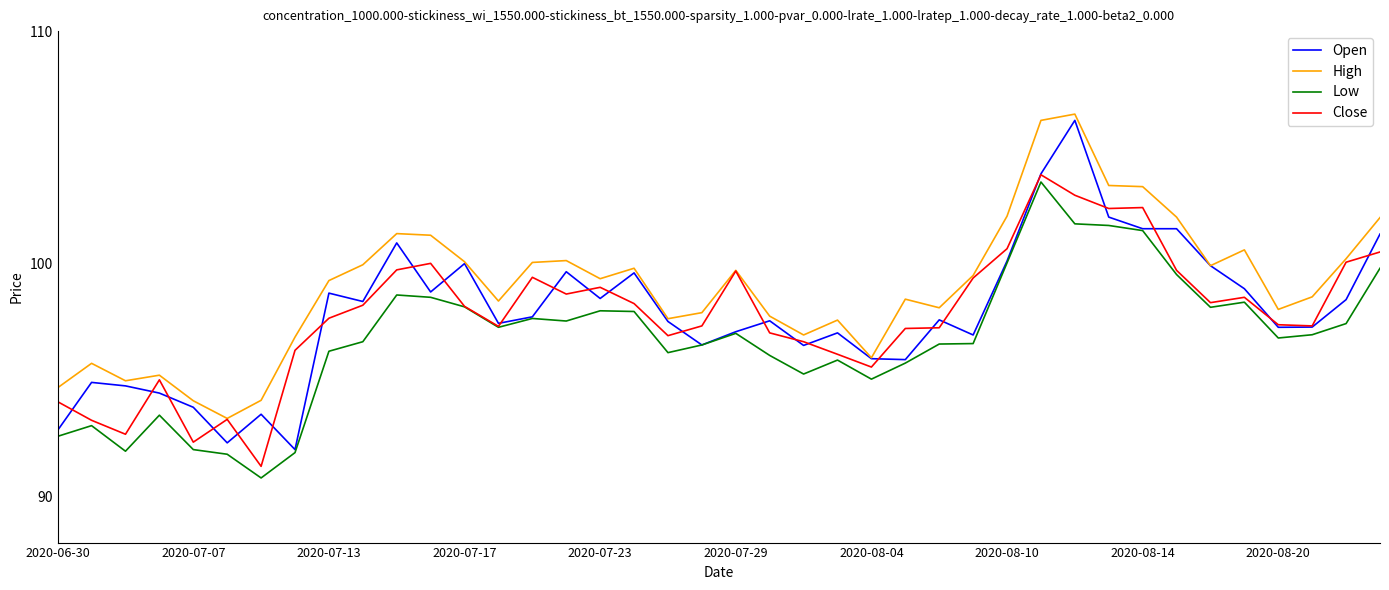

What is the minimum value shown in the chart?

90.8